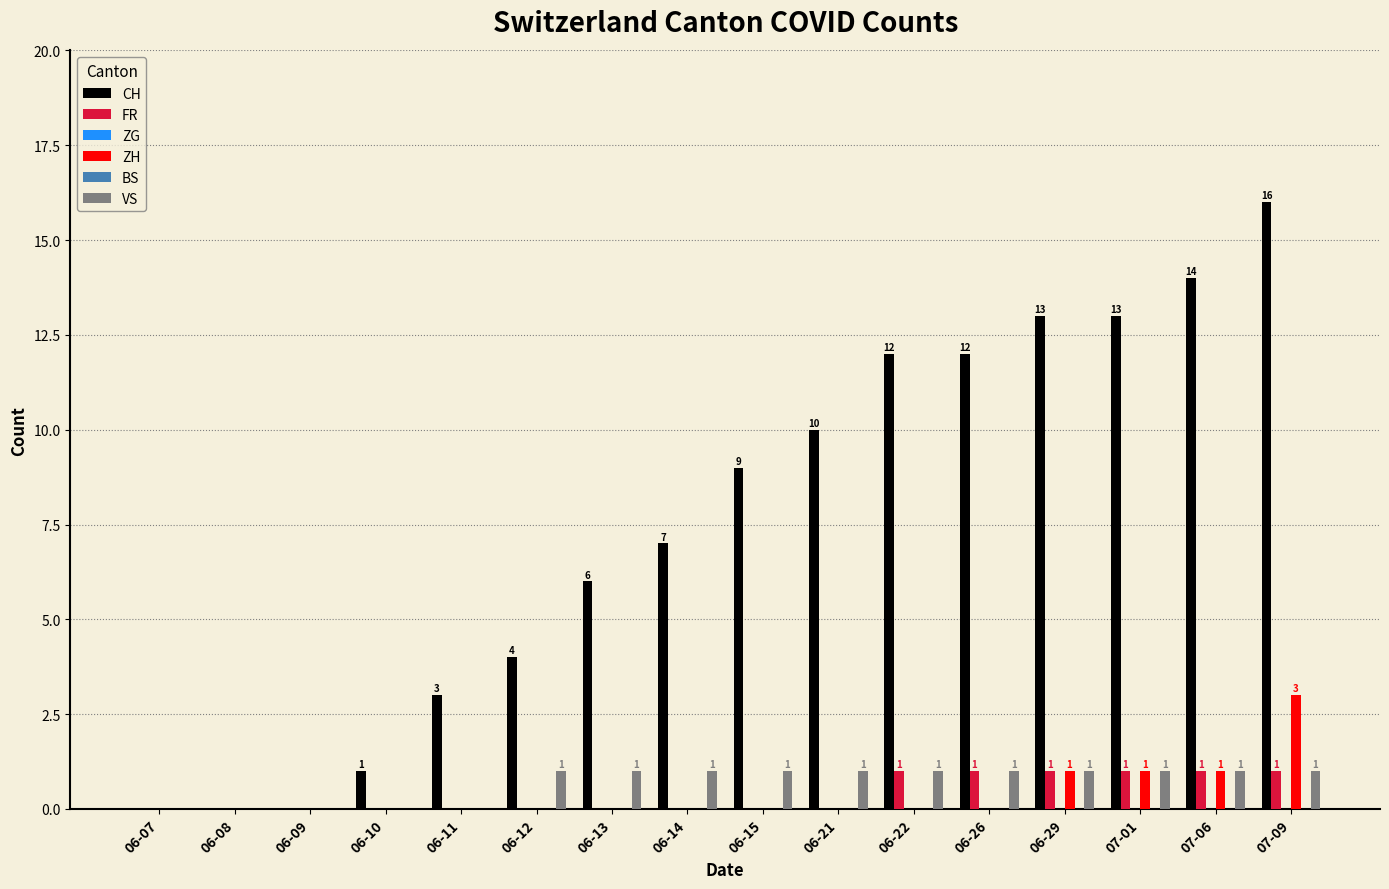

List the series in order of their peak value, lowest first.

ZG, BS, FR, VS, ZH, CH